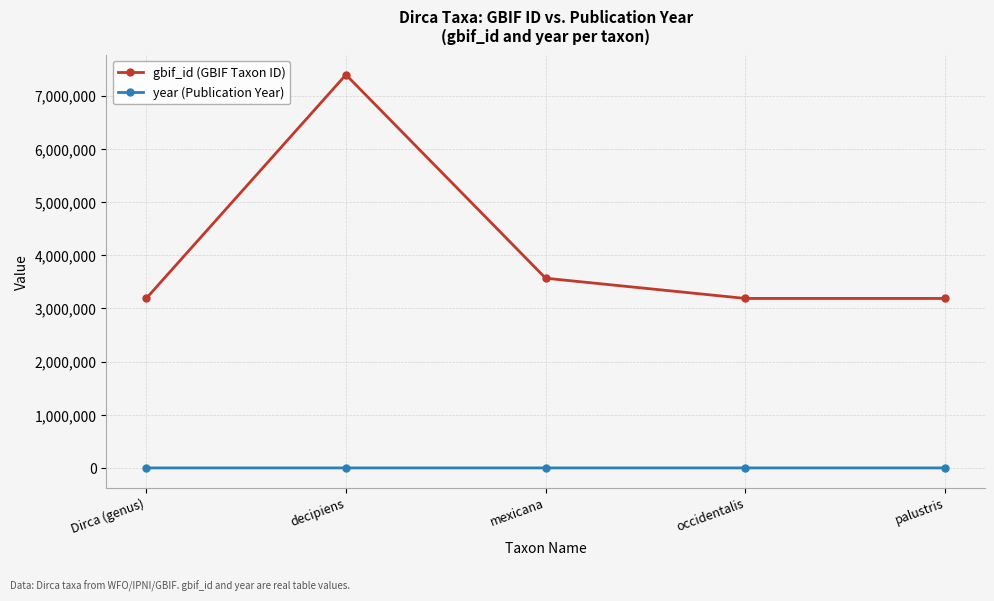

Which category has the highest value in the gbif_id (GBIF Taxon ID) series?

decipiens